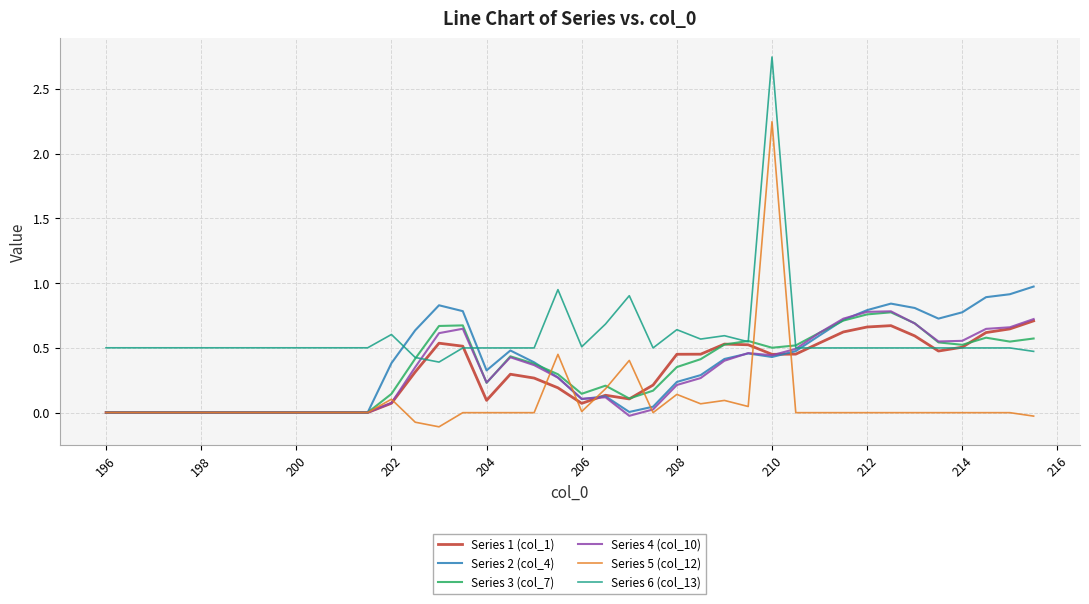

True or false: Series 5 (col_12) and Series 6 (col_13) cross at least once.

False